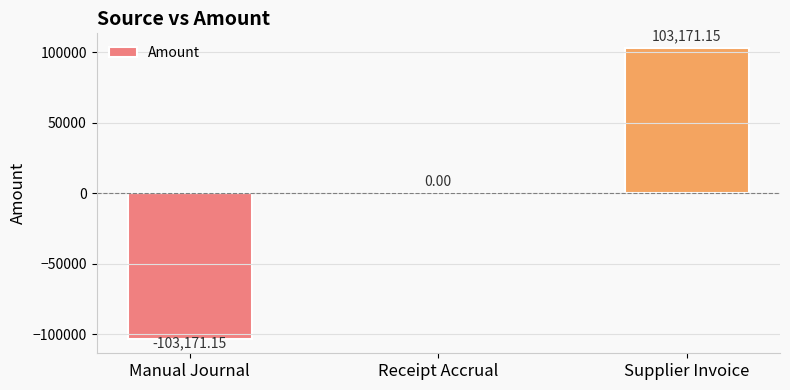

Which category has the highest value across all series?

Supplier Invoice